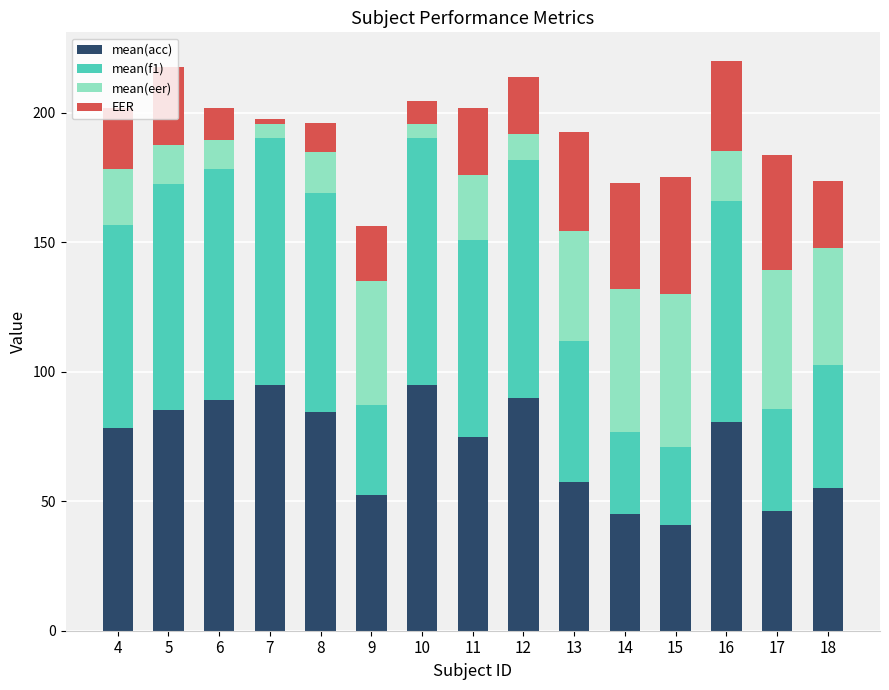

True or false: mean(acc) has a value of 40.8 at 15.

True